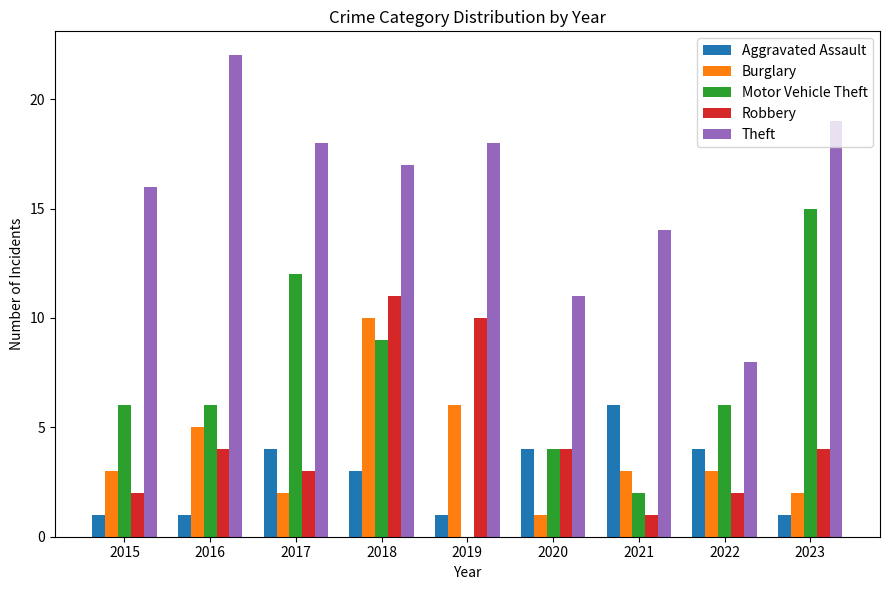

Which series has the largest total across all categories?

Theft